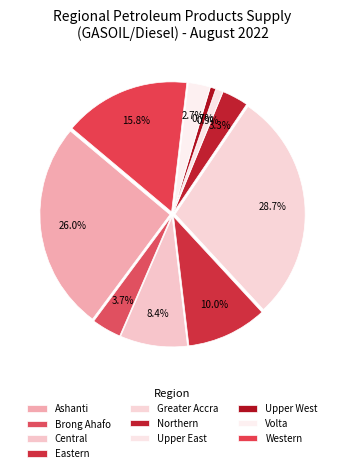

Is Central the majority of the pie?

No